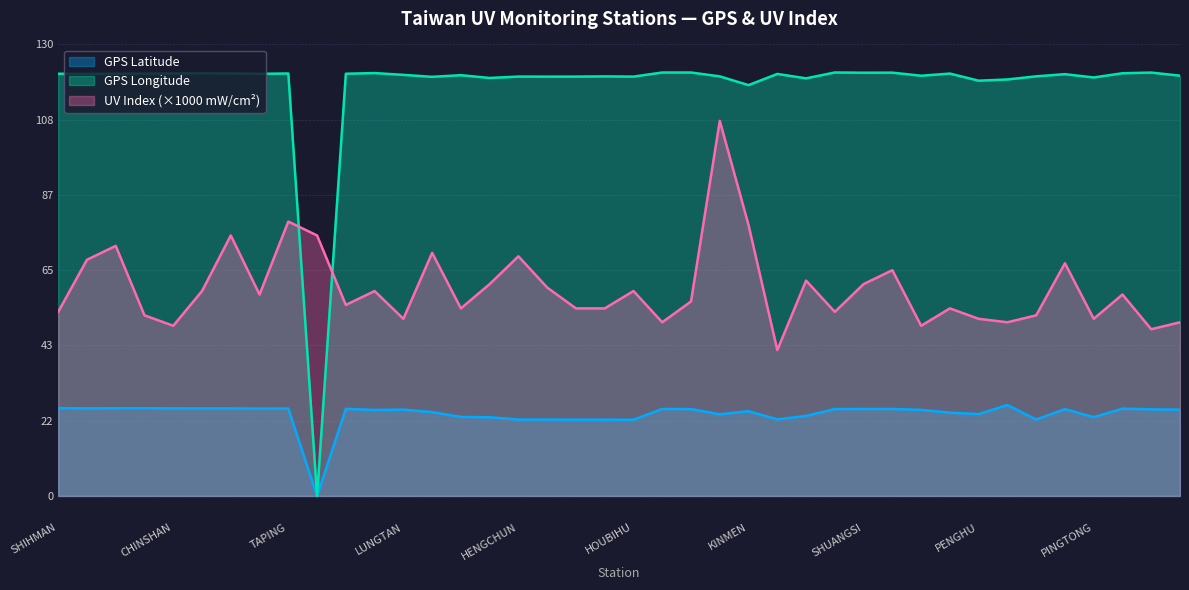

True or false: UV Index (mW/cm2) has a value of 79.0 at LUNGTAN.

False